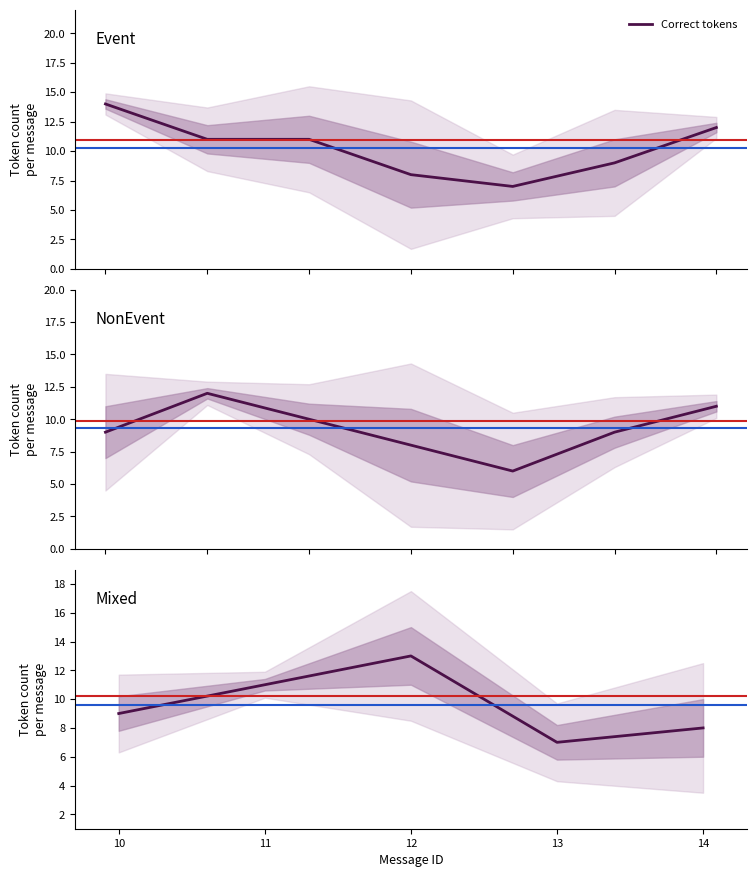

True or false: the data has more than 1 interior local peaks.

False